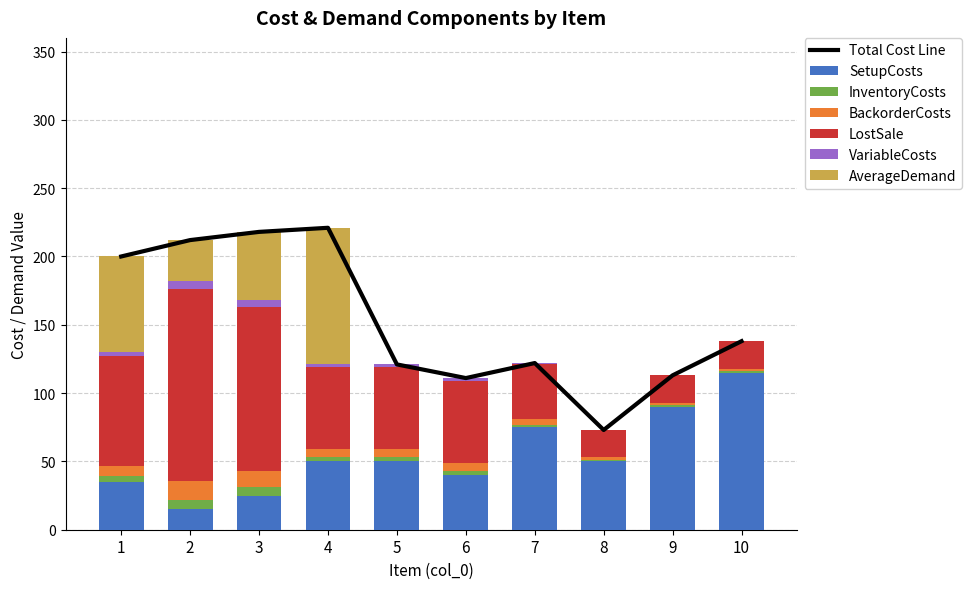

What is the spread (max minus min) of values at 8?

50